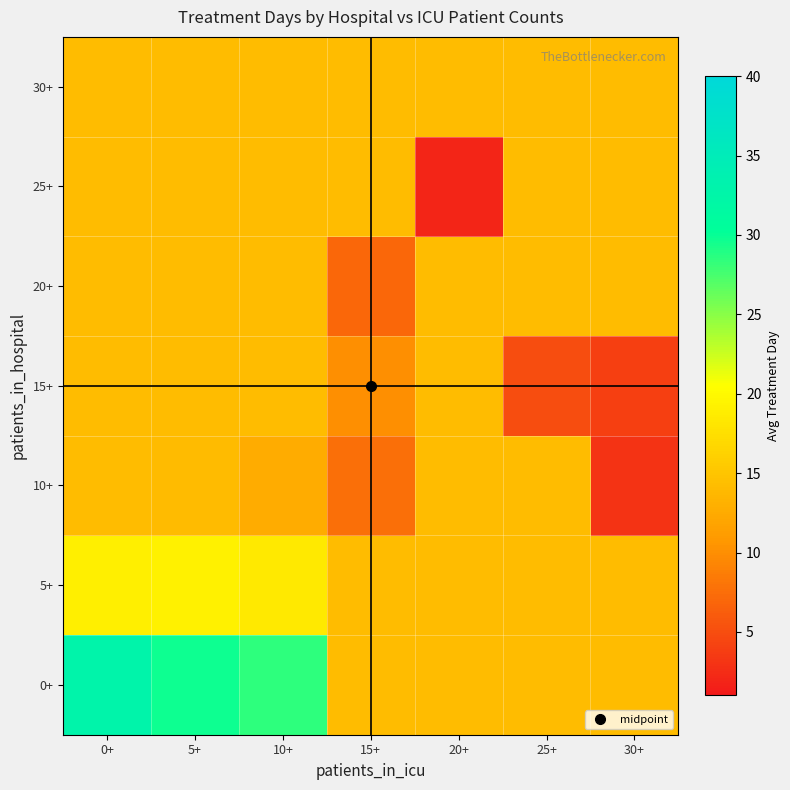

What is the spread (max minus min) of values at 15+?

7.2